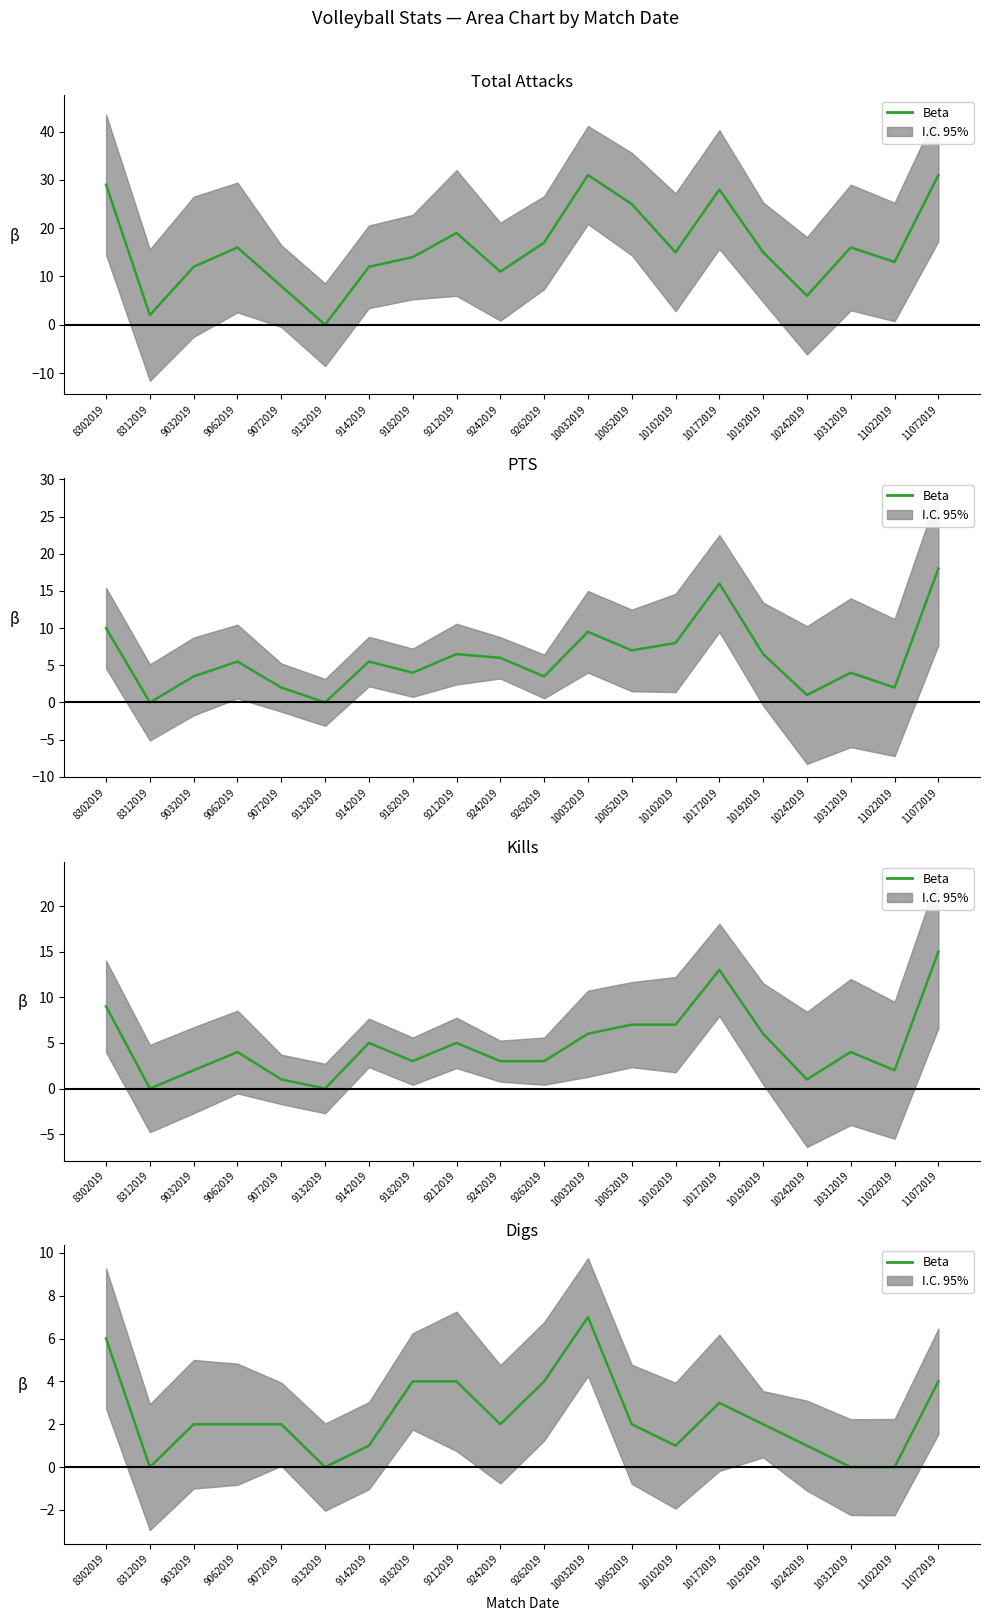

What is the value of the 16th point from the left?

2